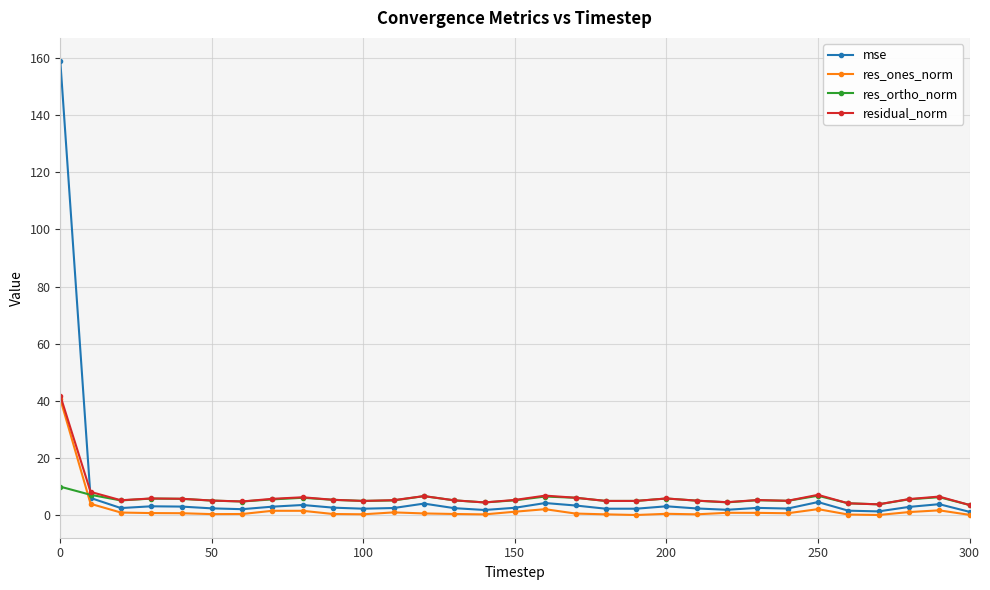

Which series has the largest range (max minus min)?

mse